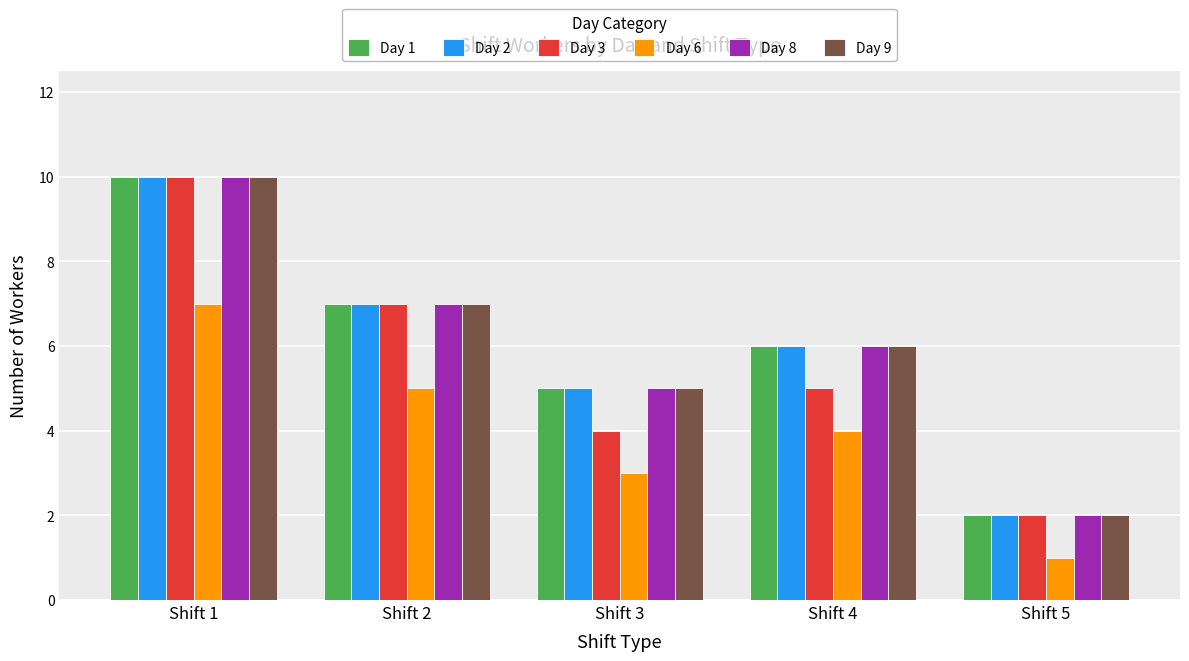

What is the difference between the maximum and minimum values in the Day 3 series?

8